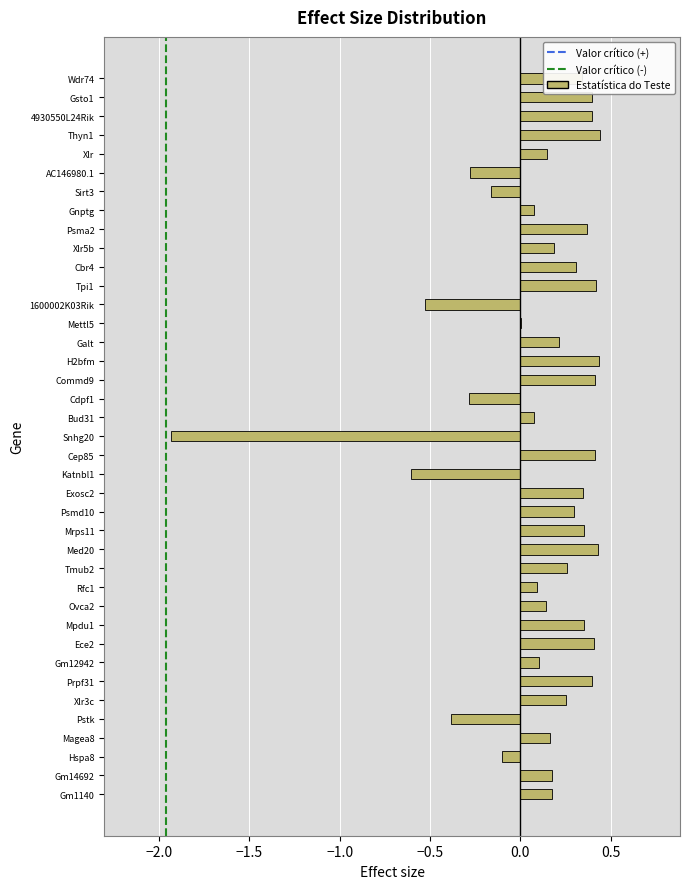

The chart shows a value of 0.4 at Xlr3c. True or false?

False